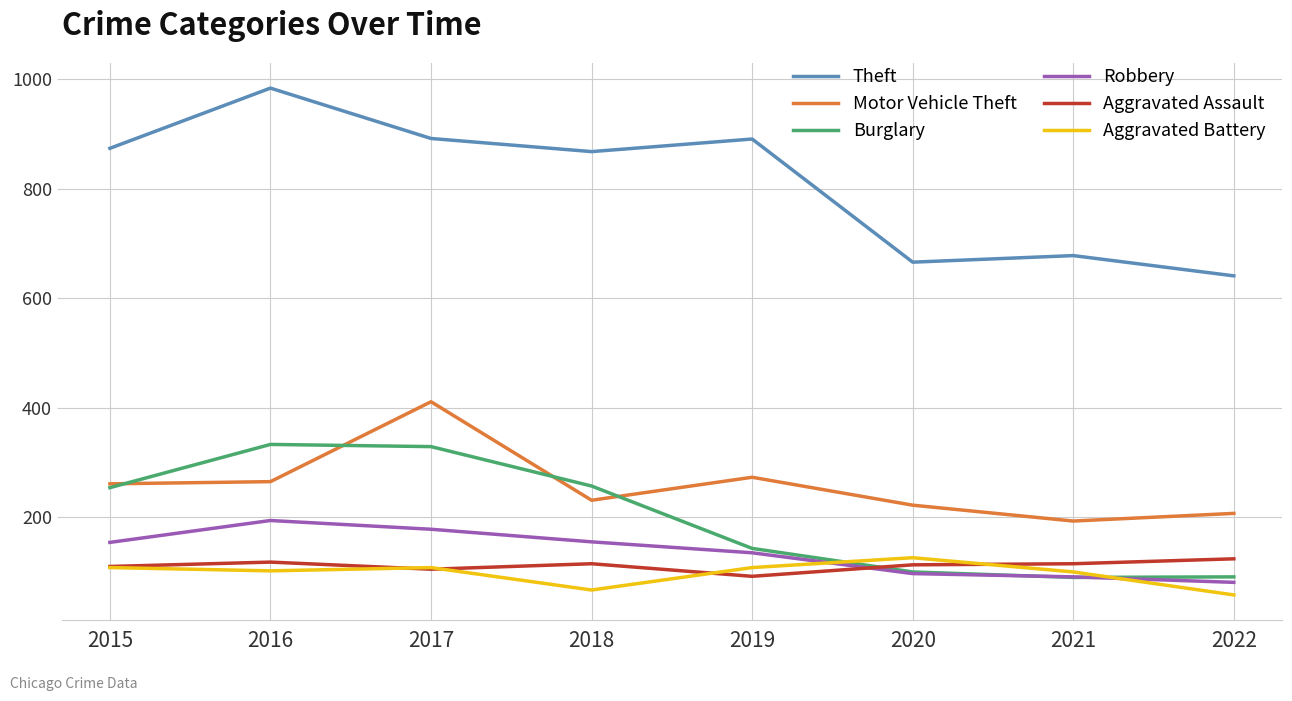

True or false: Aggravated Assault and Theft intersect in this chart.

False